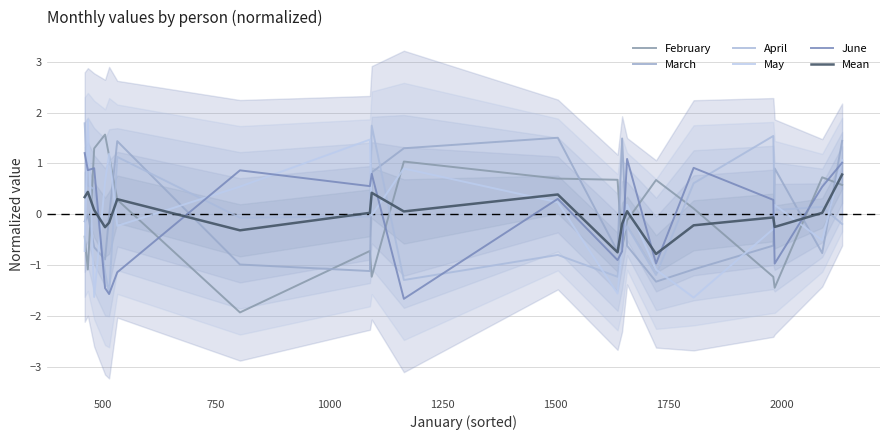

In Mean, how many points are lower than both neighbors (excluding endpoints)?

6